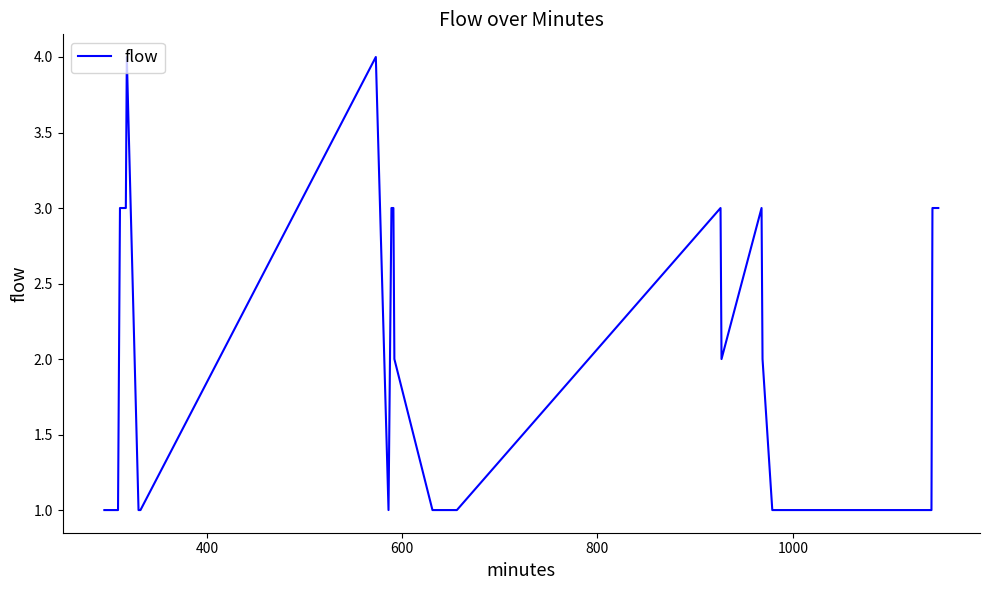

What is the maximum value shown in the chart?

4